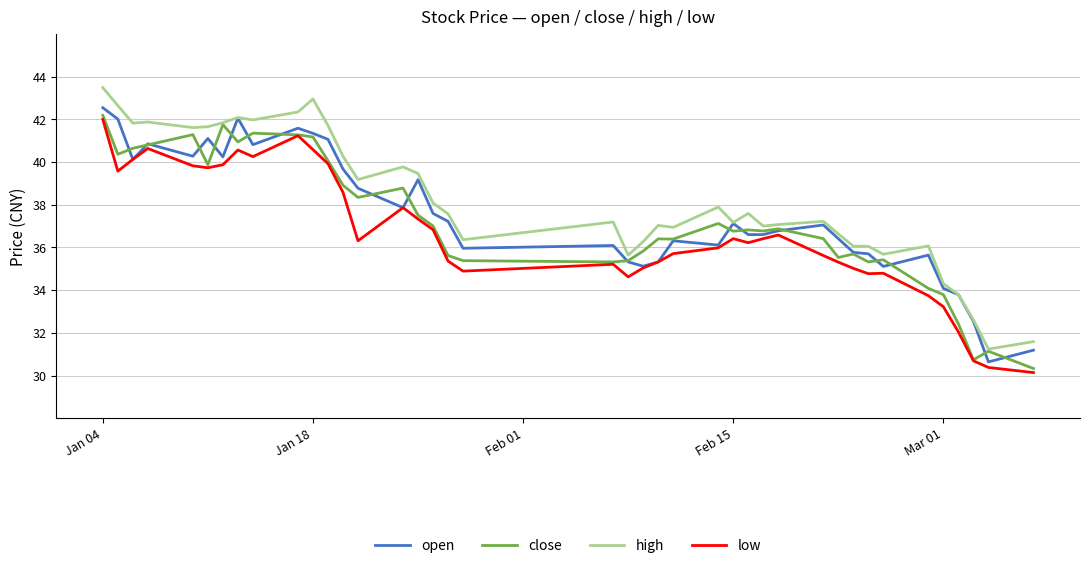

What is the minimum value for open?

30.6